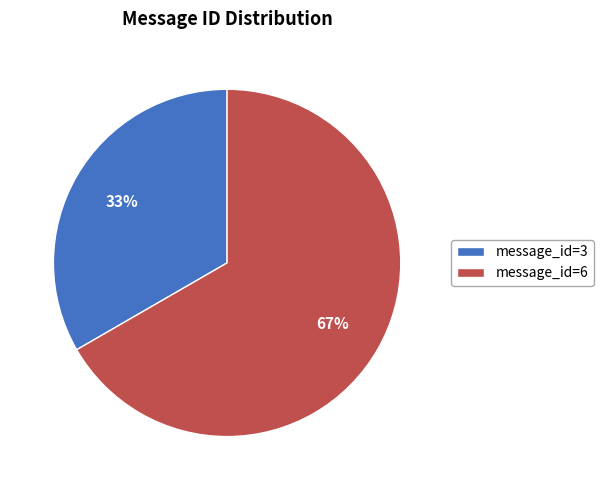

What is the largest slice in the pie chart?

message_id=6